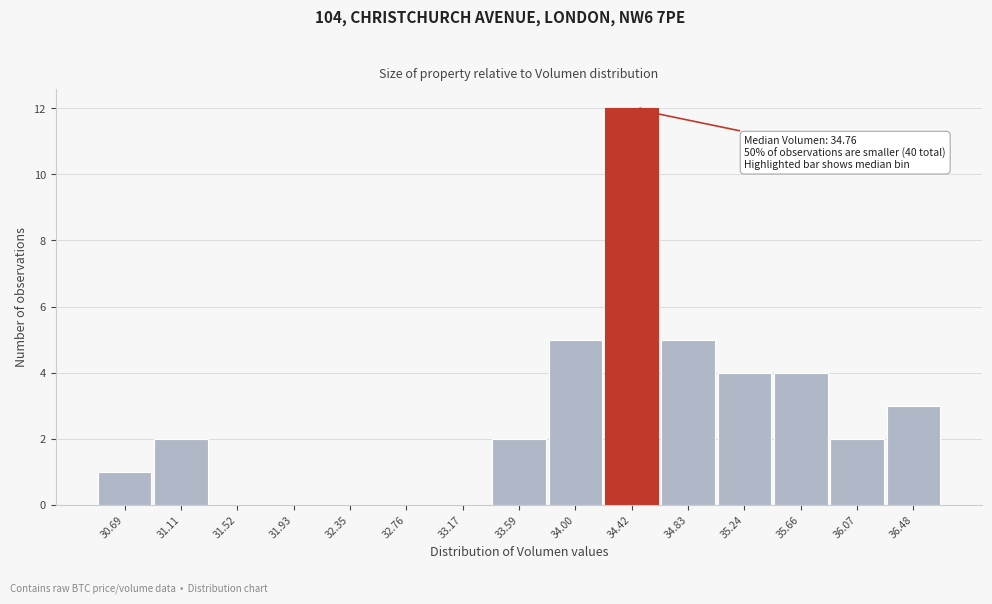

Reading right to left, what are all the values shown in this chart?

36.48=3	36.07=2	35.66=4	35.24=4	34.83=5	34.42=12	34.00=5	33.59=2	33.17=0	32.76=0	32.35=0	31.93=0	31.52=0	31.11=2	30.69=1